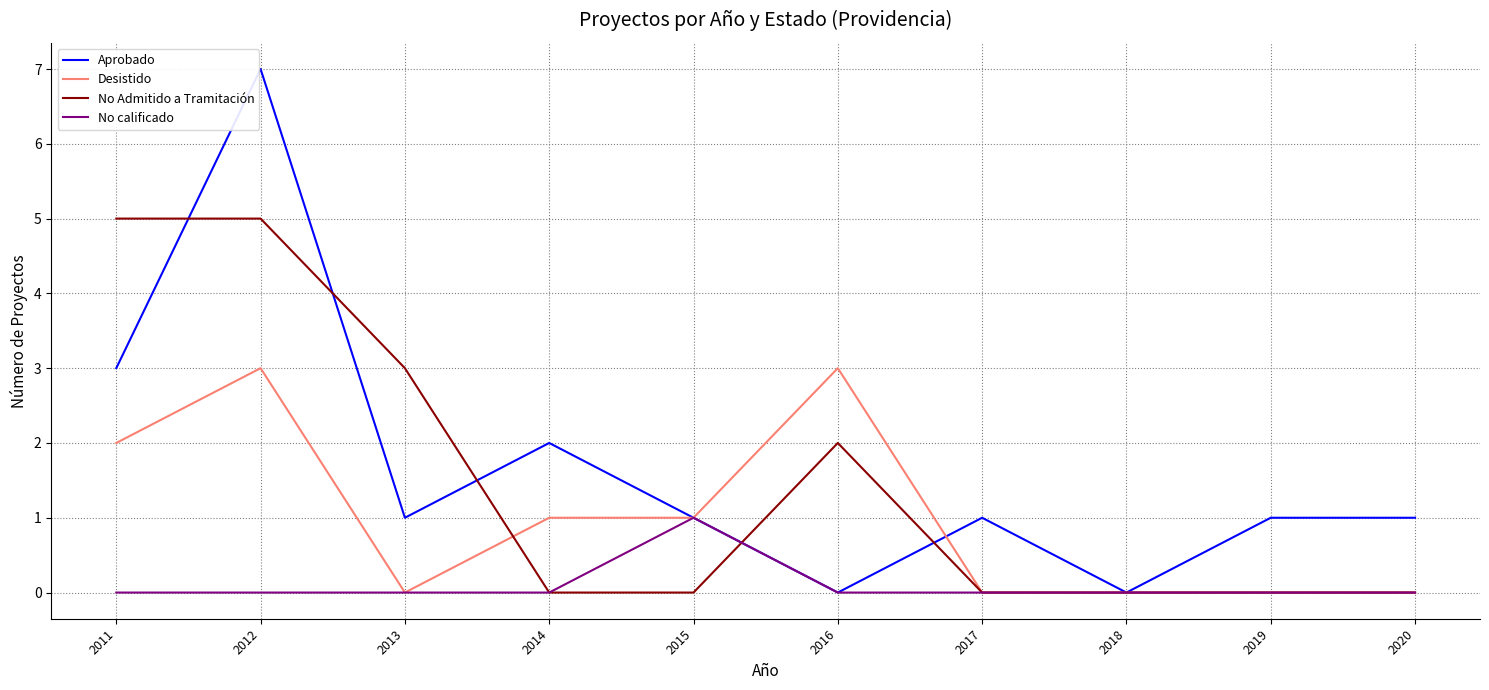

Where is Aprobado nearest to the value 3?

2011